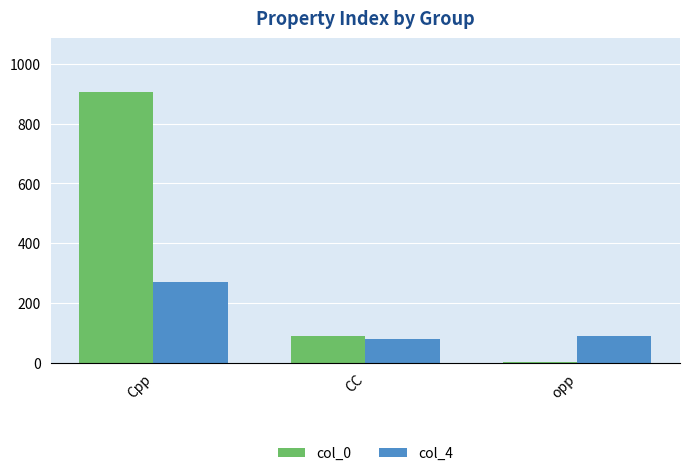

How many groups of bars are there?

3